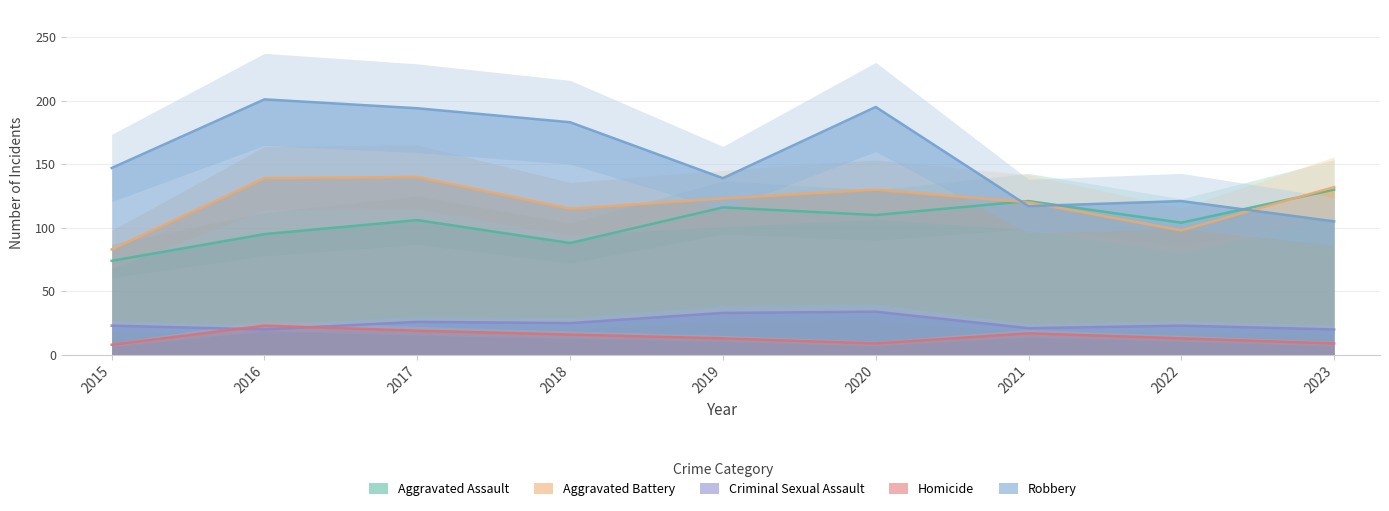

What is the difference between the Criminal Sexual Assault values at 2020 and 2023?

14